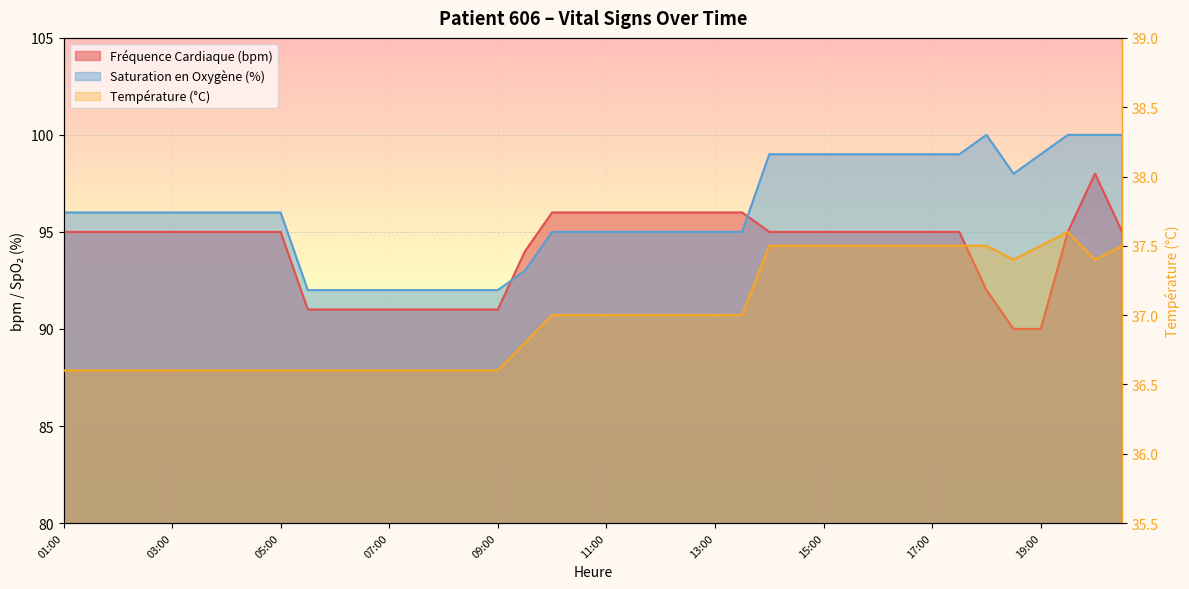

What is the label of the 27th point from the left?

14:00